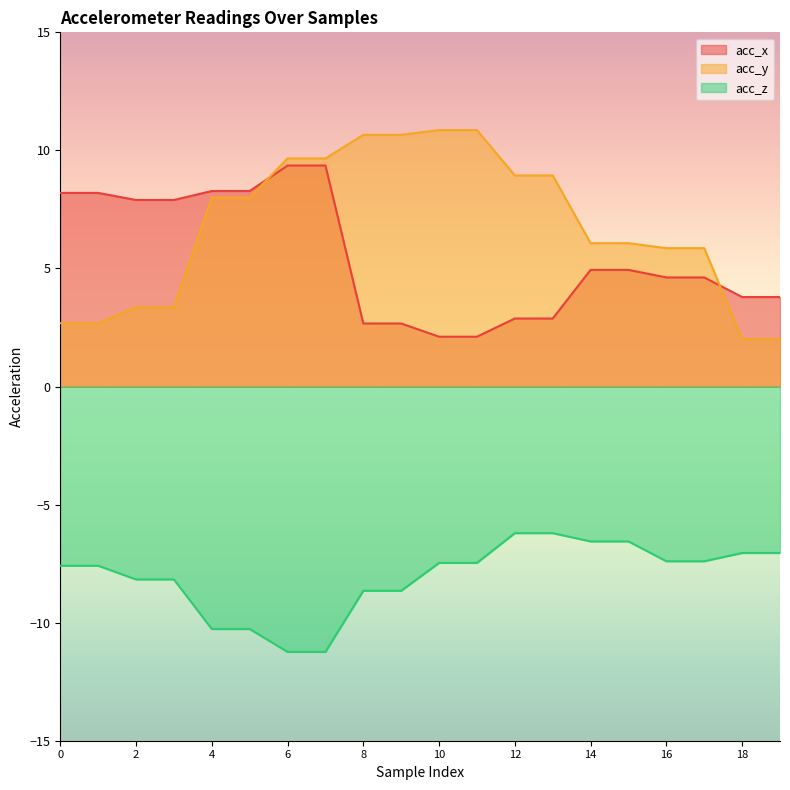

At which label is acc_x closest to 5?

14